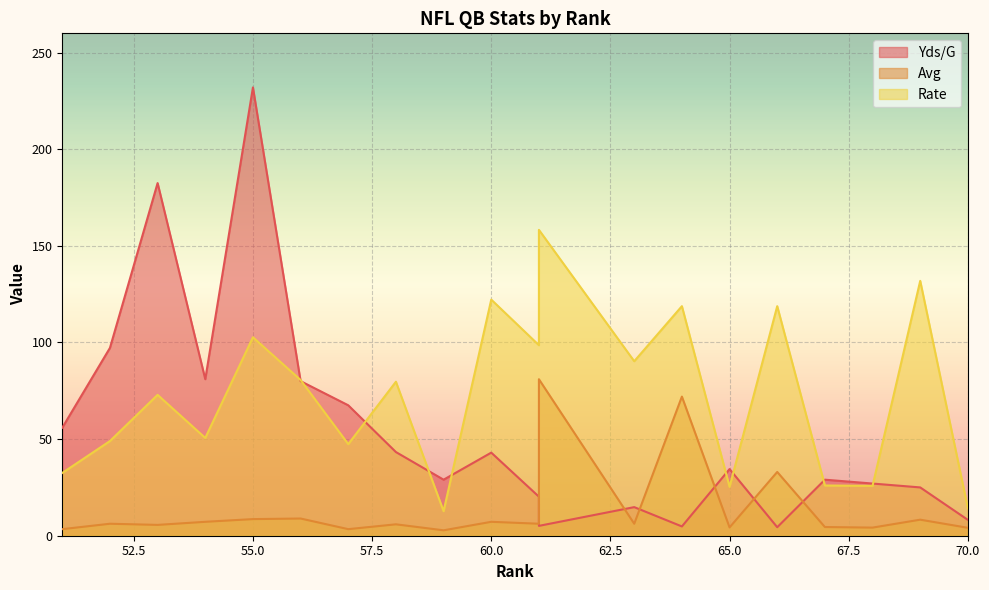

How many data points in Rate are above 79?

10